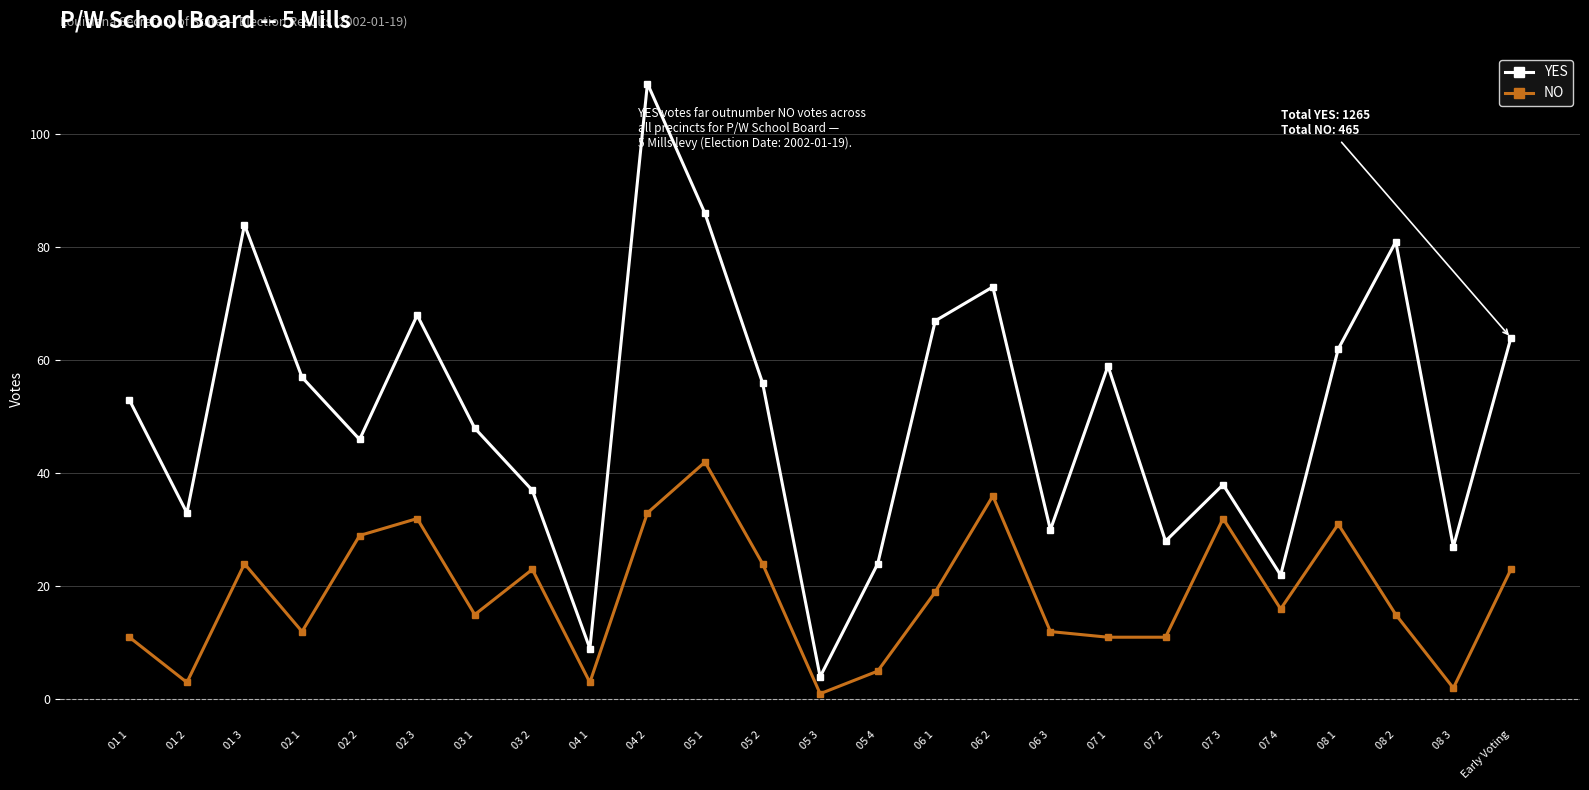

What is the label of the 10th point from the left?

04 2